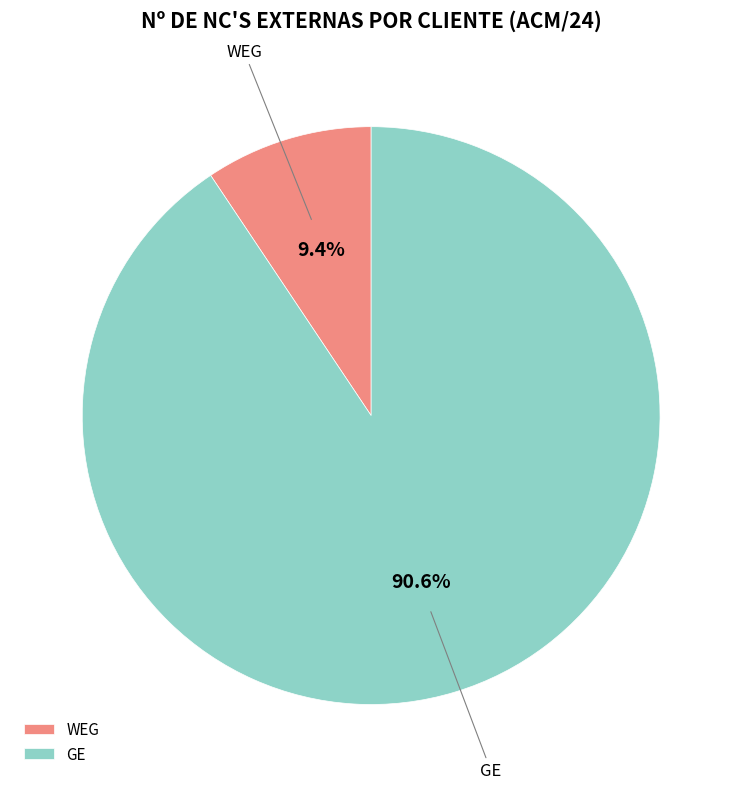

Which has a higher value, GE or WEG?

GE